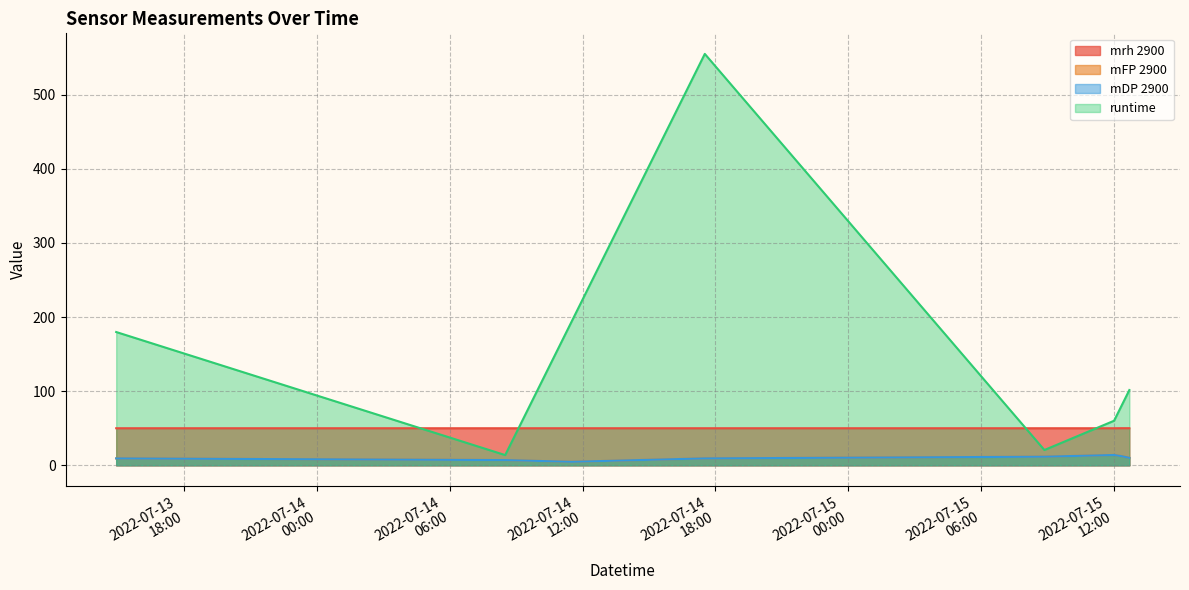

What is the sum of the mFP 2900 values at 2022-07-14 17:31:03 and 2022-07-15 12:41:57?

19.4